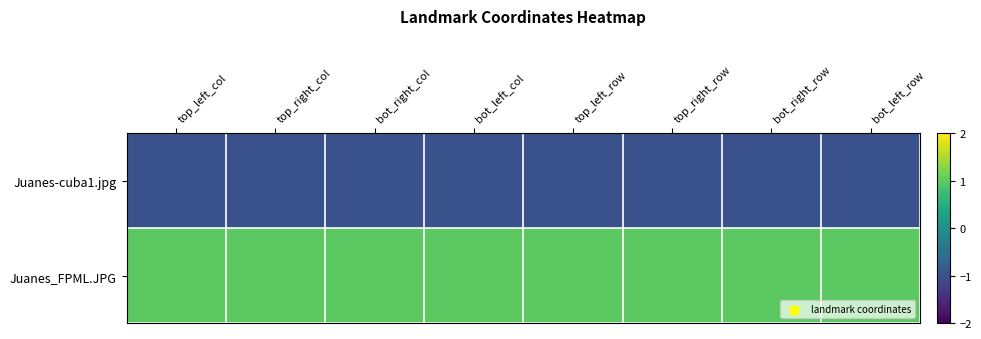

How many series are shown in this chart?

2